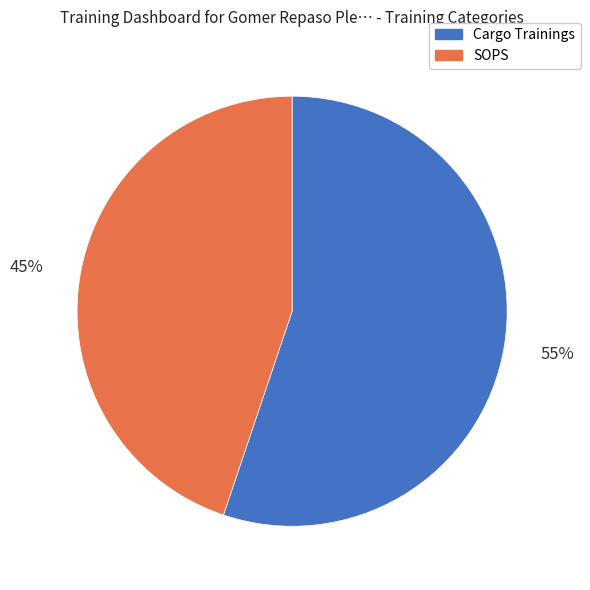

Approximately how many times larger is the value at Cargo Trainings compared to SOPS?

1.2